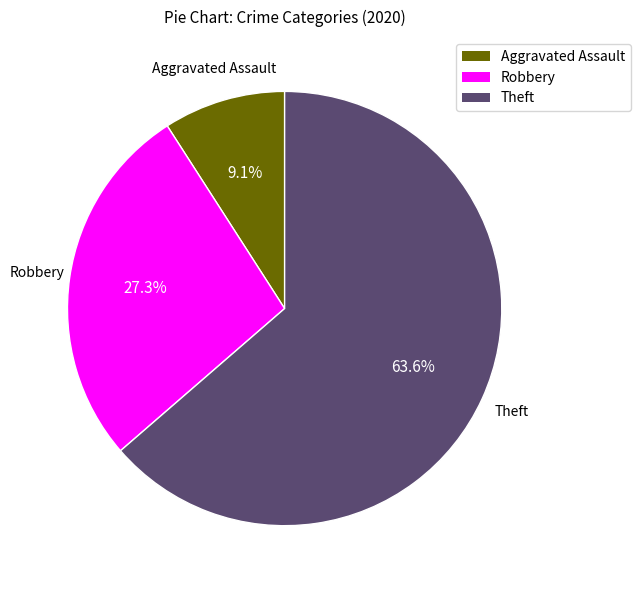

Count the number of slices in the pie.

3